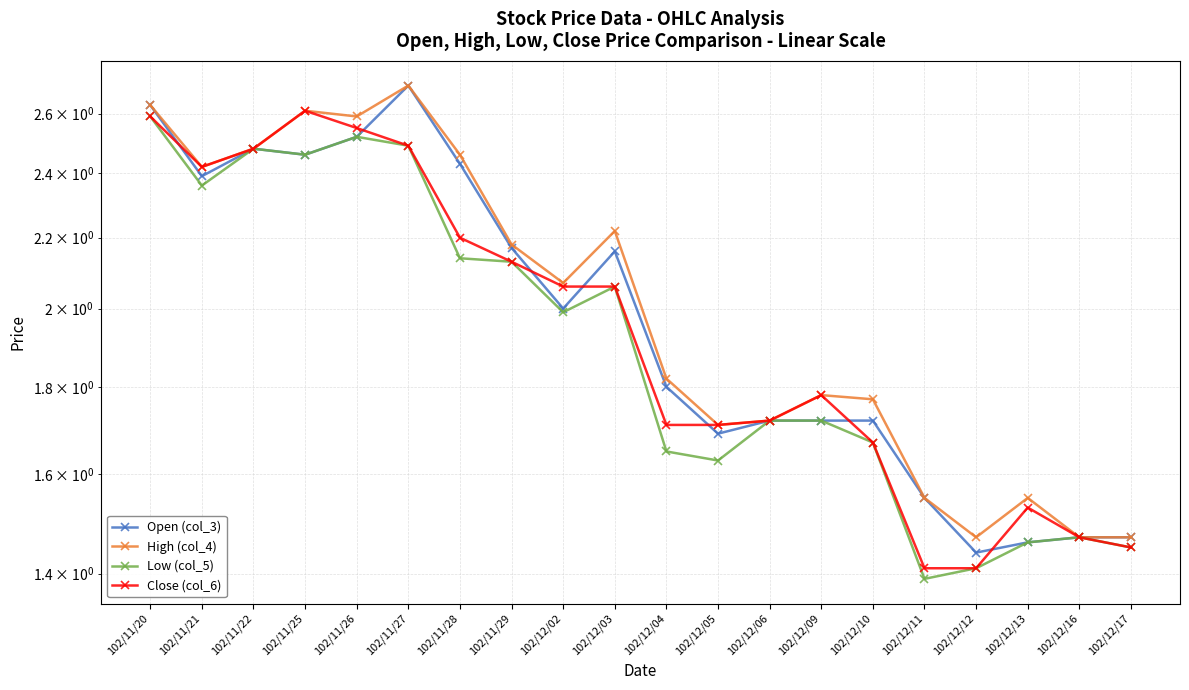

Reading right to left, transcribe all the data shown in this chart.

Open (col_3): 102/12/17=1.5	102/12/16=1.5	102/12/13=1.5	102/12/12=1.4	102/12/11=1.6	102/12/10=1.7	102/12/09=1.7	102/12/06=1.7	102/12/05=1.7	102/12/04=1.8	102/12/03=2.2	102/12/02=2.0	102/11/29=2.2	102/11/28=2.4	102/11/27=2.7	102/11/26=2.5	102/11/25=2.5	102/11/22=2.5	102/11/21=2.4	102/11/20=2.6
High (col_4): 102/12/17=1.5	102/12/16=1.5	102/12/13=1.6	102/12/12=1.5	102/12/11=1.6	102/12/10=1.8	102/12/09=1.8	102/12/06=1.7	102/12/05=1.7	102/12/04=1.8	102/12/03=2.2	102/12/02=2.1	102/11/29=2.2	102/11/28=2.5	102/11/27=2.7	102/11/26=2.6	102/11/25=2.6	102/11/22=2.5	102/11/21=2.4	102/11/20=2.6
Low (col_5): 102/12/17=1.4	102/12/16=1.5	102/12/13=1.5	102/12/12=1.4	102/12/11=1.4	102/12/10=1.7	102/12/09=1.7	102/12/06=1.7	102/12/05=1.6	102/12/04=1.6	102/12/03=2.1	102/12/02=2.0	102/11/29=2.1	102/11/28=2.1	102/11/27=2.5	102/11/26=2.5	102/11/25=2.5	102/11/22=2.5	102/11/21=2.4	102/11/20=2.6
Close (col_6): 102/12/17=1.4	102/12/16=1.5	102/12/13=1.5	102/12/12=1.4	102/12/11=1.4	102/12/10=1.7	102/12/09=1.8	102/12/06=1.7	102/12/05=1.7	102/12/04=1.7	102/12/03=2.1	102/12/02=2.1	102/11/29=2.1	102/11/28=2.2	102/11/27=2.5	102/11/26=2.5	102/11/25=2.6	102/11/22=2.5	102/11/21=2.4	102/11/20=2.6